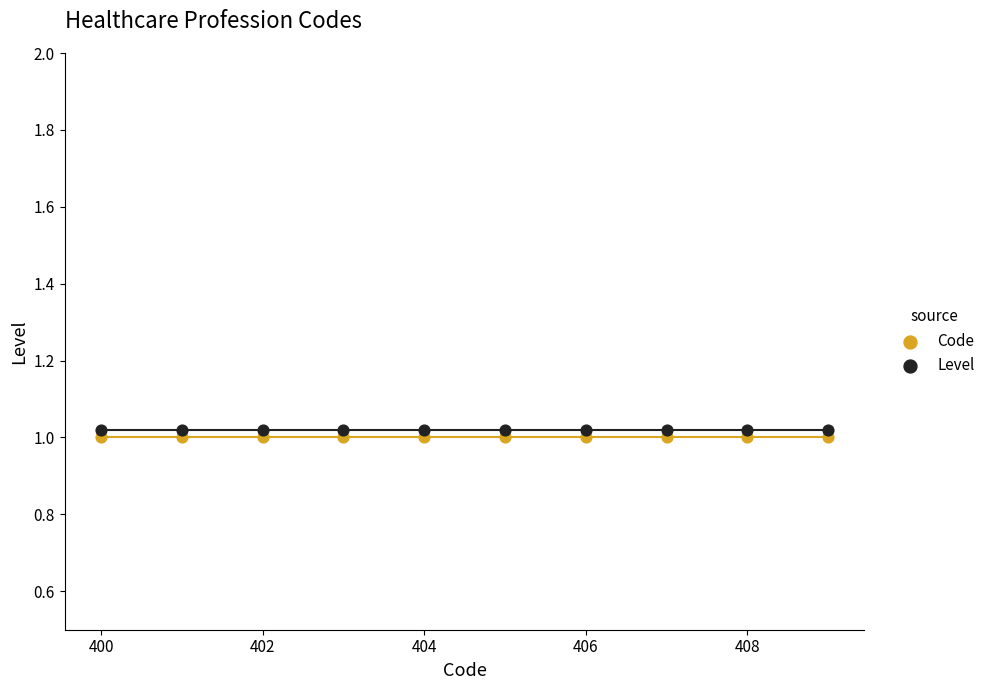

Which series contains the lowest Y value?

Code